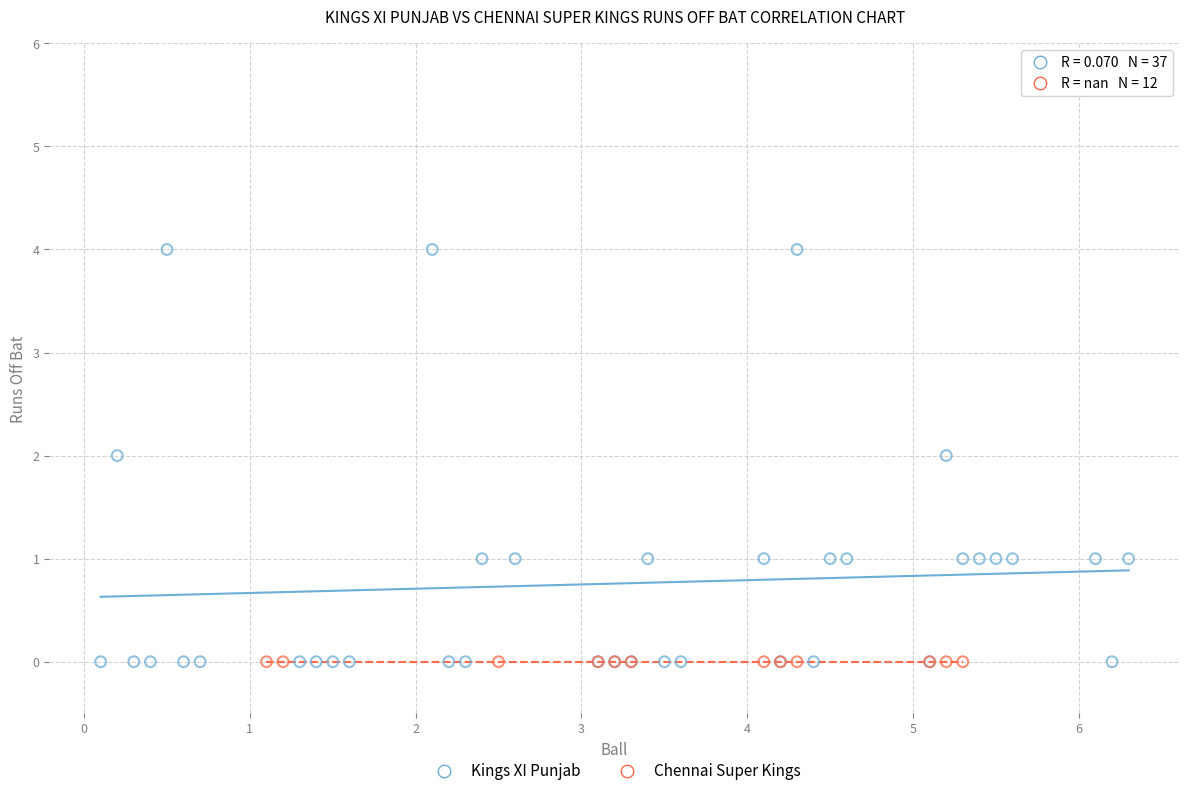

Which series reaches the maximum Y coordinate?

Kings XI Punjab